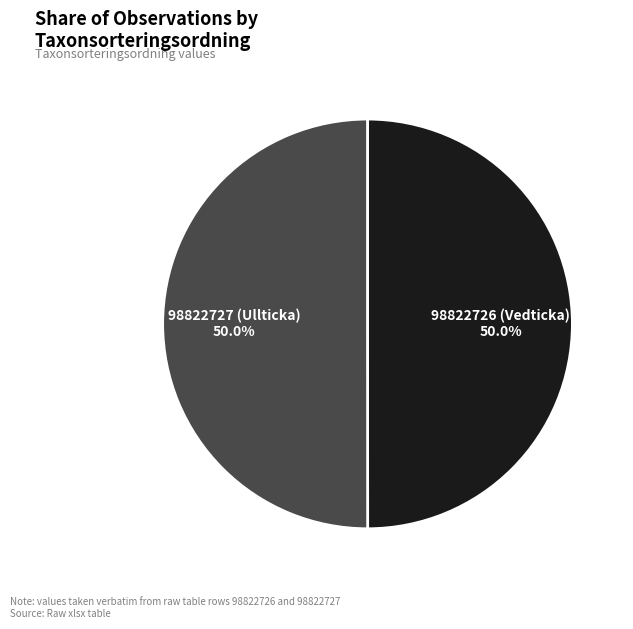

The 98822727 (Ullticka) slice represents 50% of the pie. True or false?

True